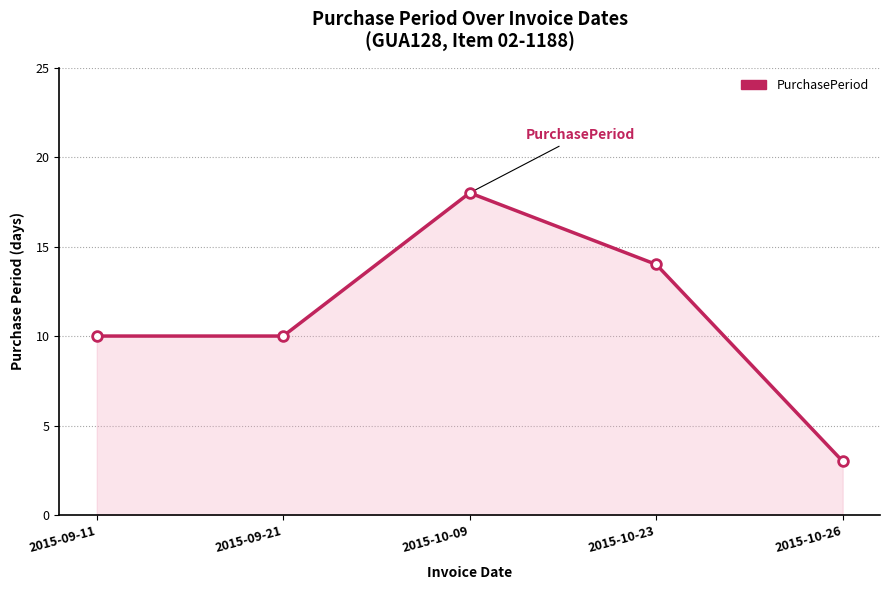

What is the difference between the maximum and minimum values?

15